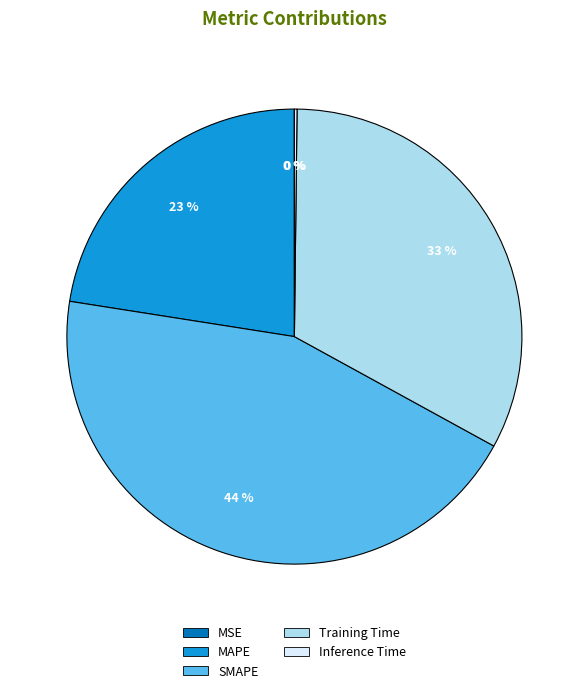

The SMAPE slice represents 35% of the pie. True or false?

False